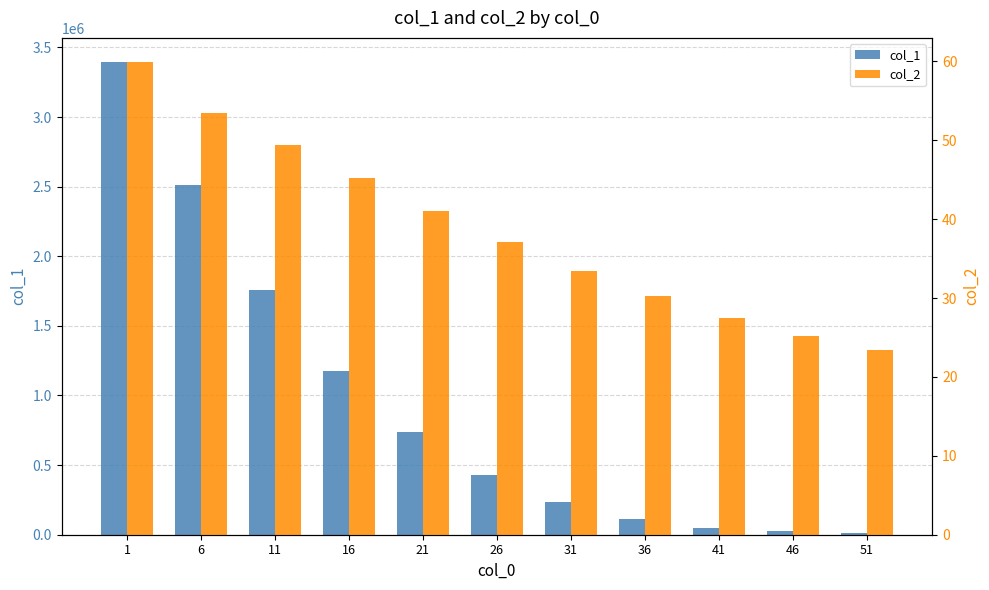

At which category is the sum across all series the highest?

1